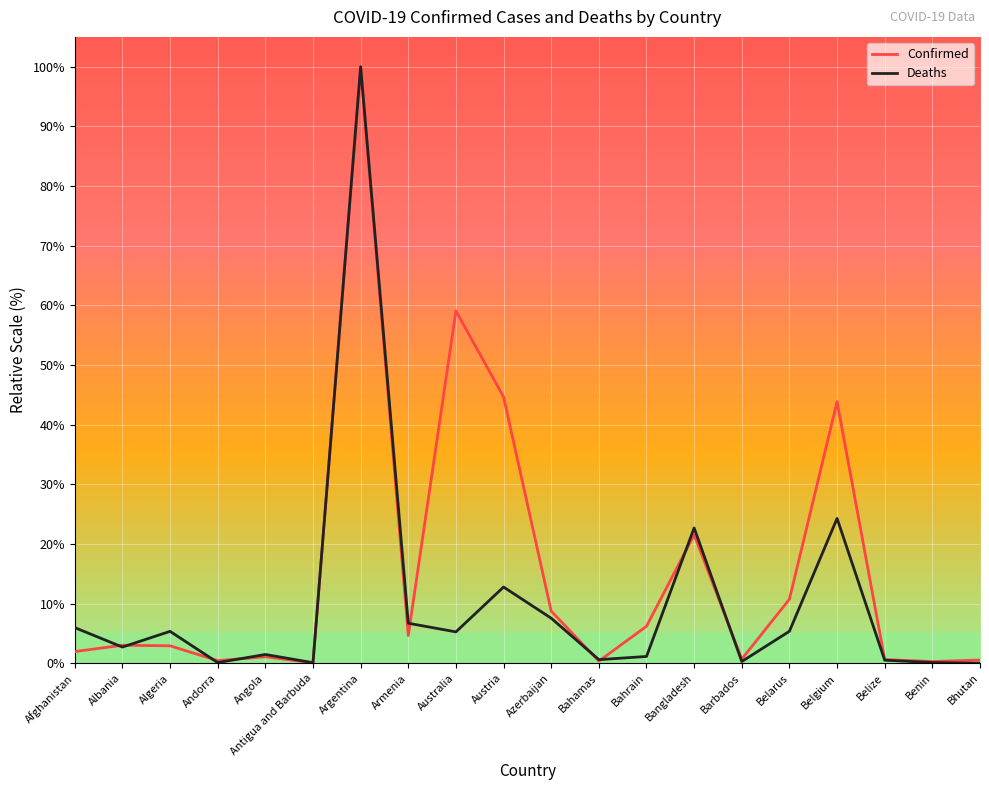

True or false: Deaths has more than 0 interior local peaks.

True